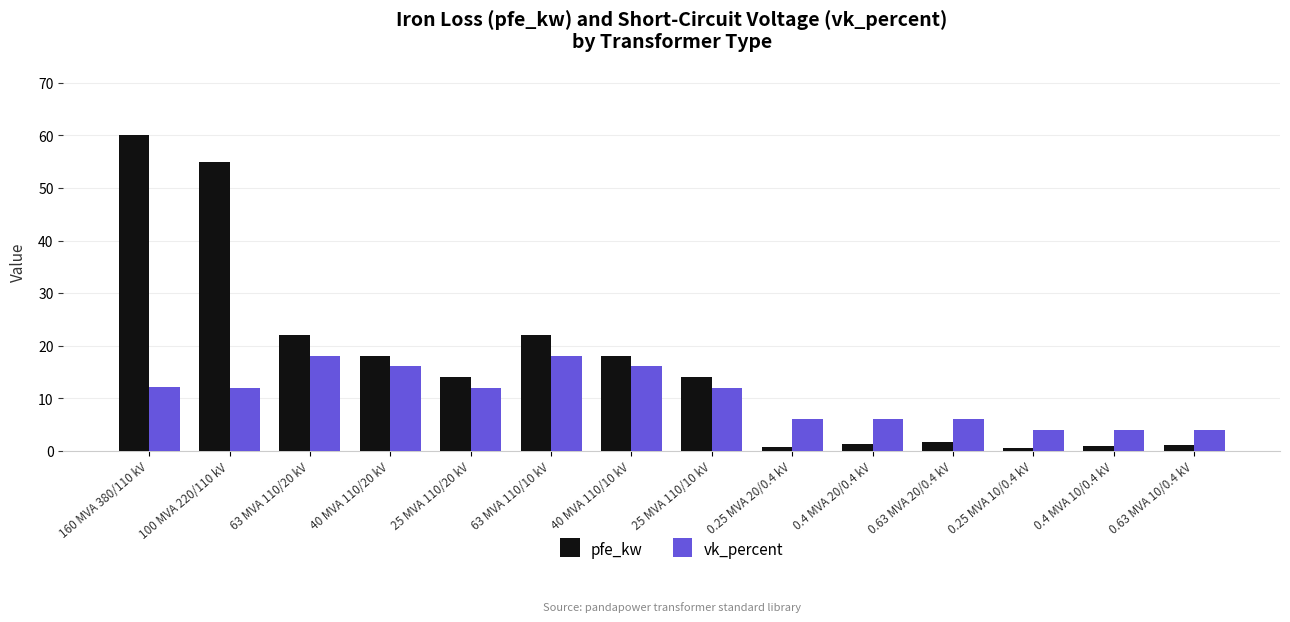

What is the value of the pfe_kw bar at the 8th from the left?

14.0